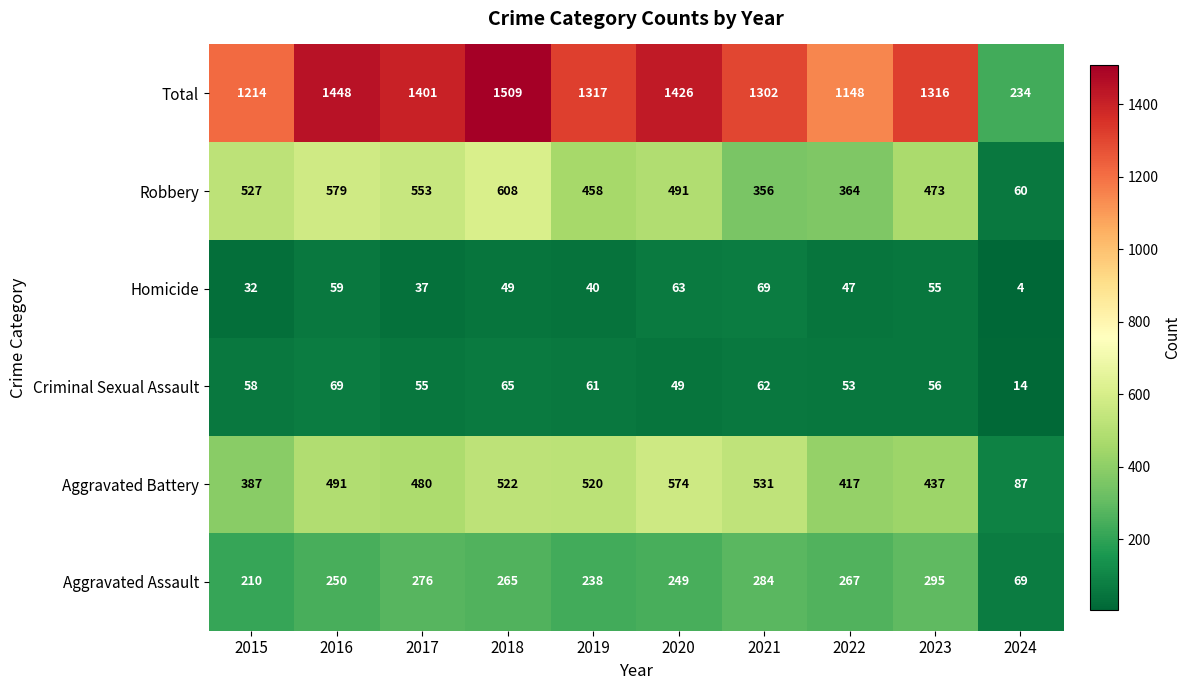

What is the difference between the highest and lowest values at 2022?

1101